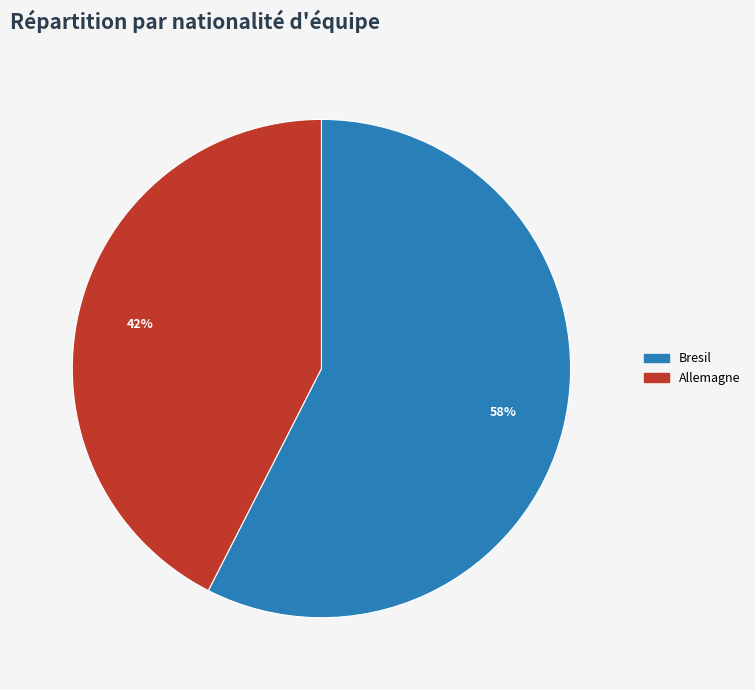

Does any single category account for the majority?

Yes